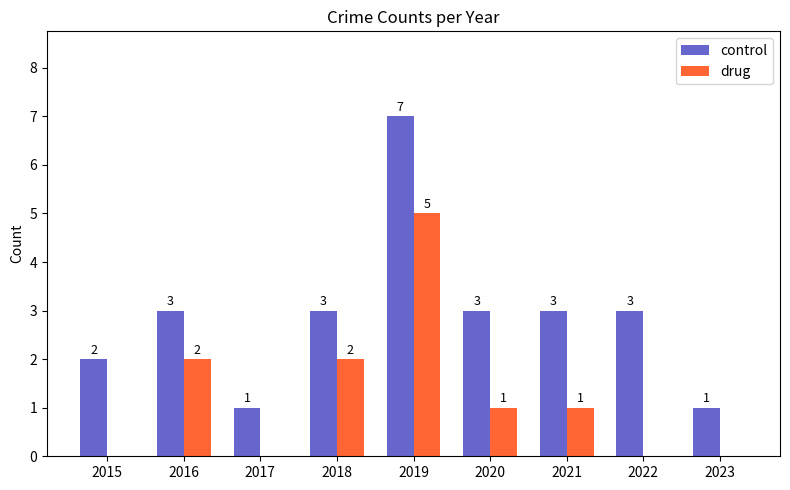

Which series changed the most between 2016 and 2022?

drug